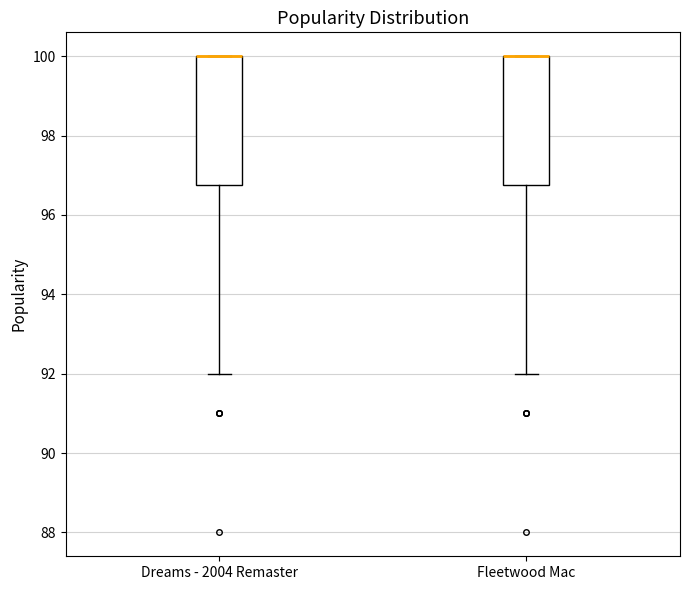

Where is the lower edge of the box for Dreams - 2004 Remaster on the y-axis? The values are not printed on the chart, so give them approximately, as read against the axis.

96.8